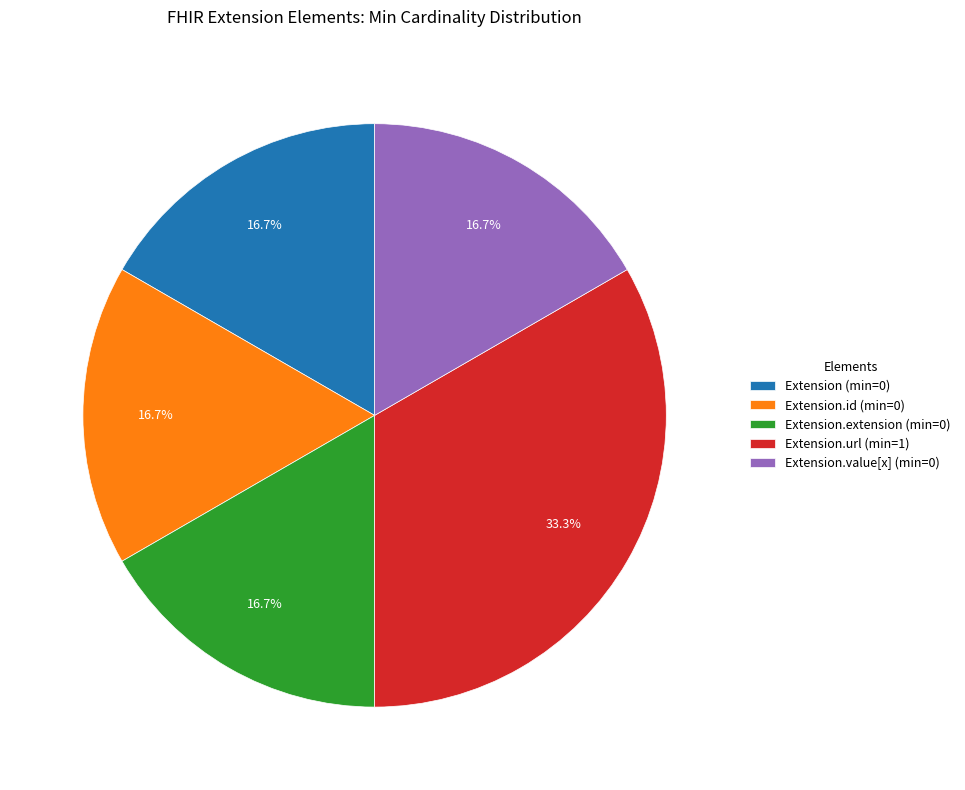

Which slice is the largest?

Extension.url (min=1)